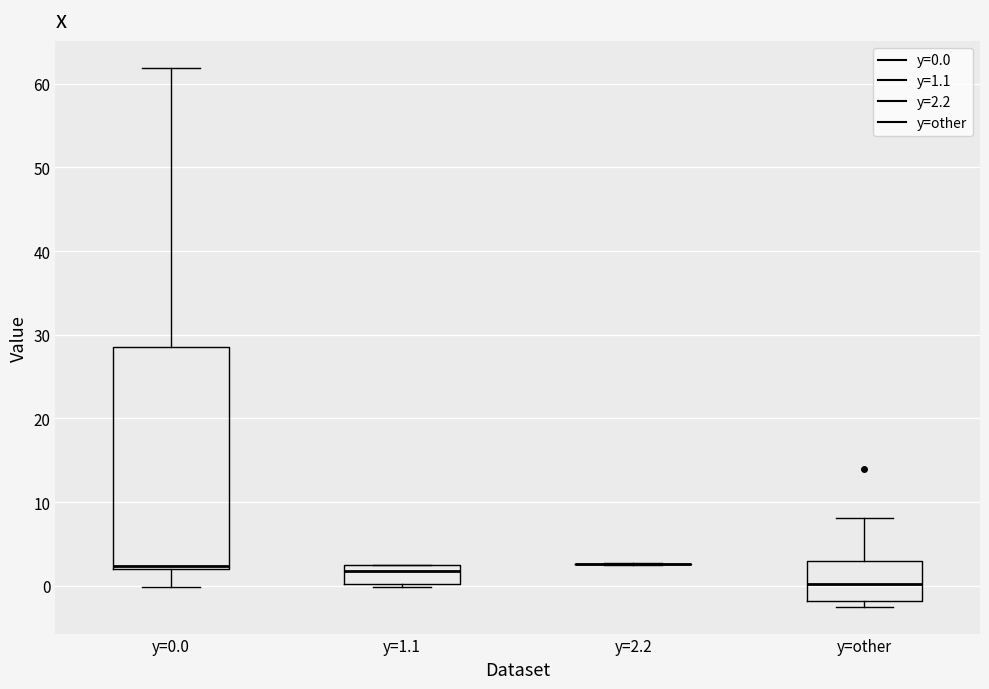

Reading left to right, read every box against the y-axis: the position of its median line, the range the box covers, and the ends of its whiskers. The values are not printed on the chart, so give them approximately, as read against the axis.

y=0.0: median 2 (just above the box's lower edge), box 2 to 29, whiskers 0 to 62
y=1.1: median 2 (just below the box's upper edge), box 0 to 2, whiskers 0 (just below the box's lower edge) to 3
y=2.2: box collapsed to a line at 3, whiskers 3 to 3
y=other: median 0, box -2 to 3, whiskers -2 (just below the box's lower edge) to 8